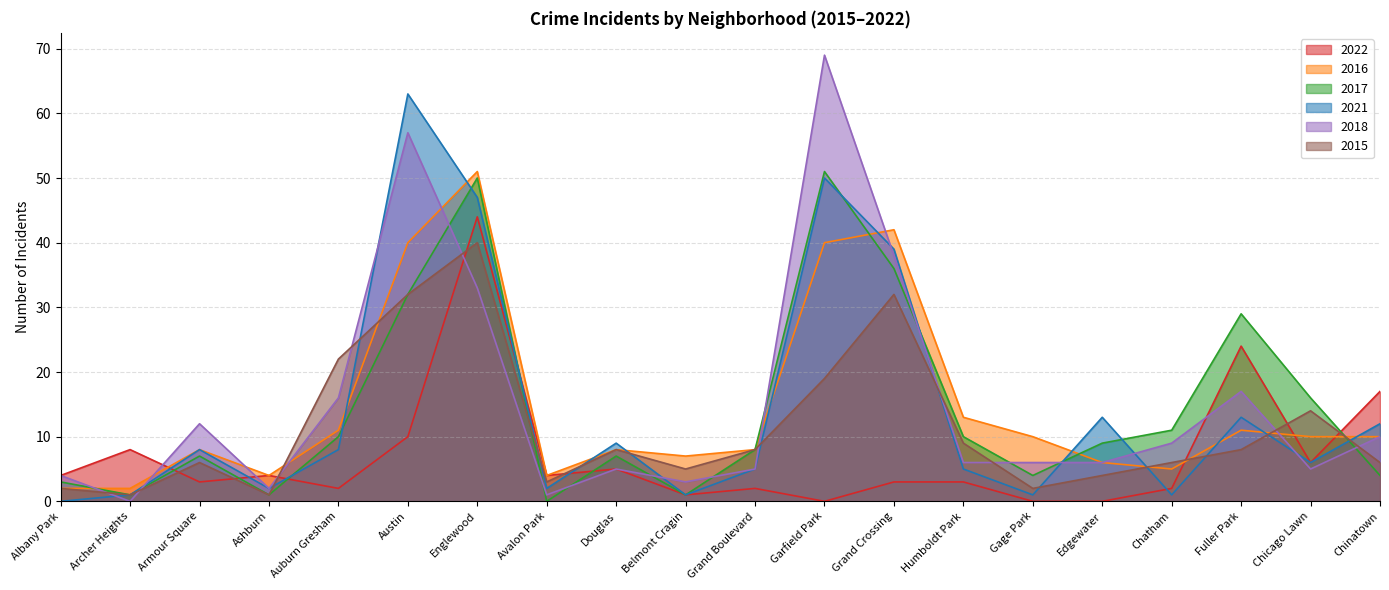

True or false: 2015 has a value of 6 at Armour Square.

True